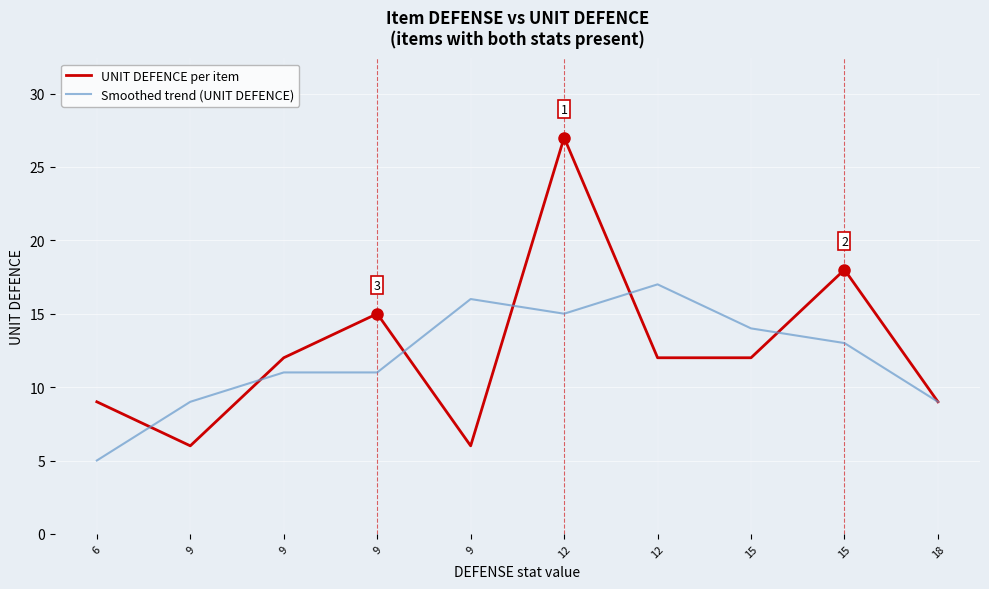

How many values in the Smoothed trend (UNIT DEFENCE) series are below 13?

5